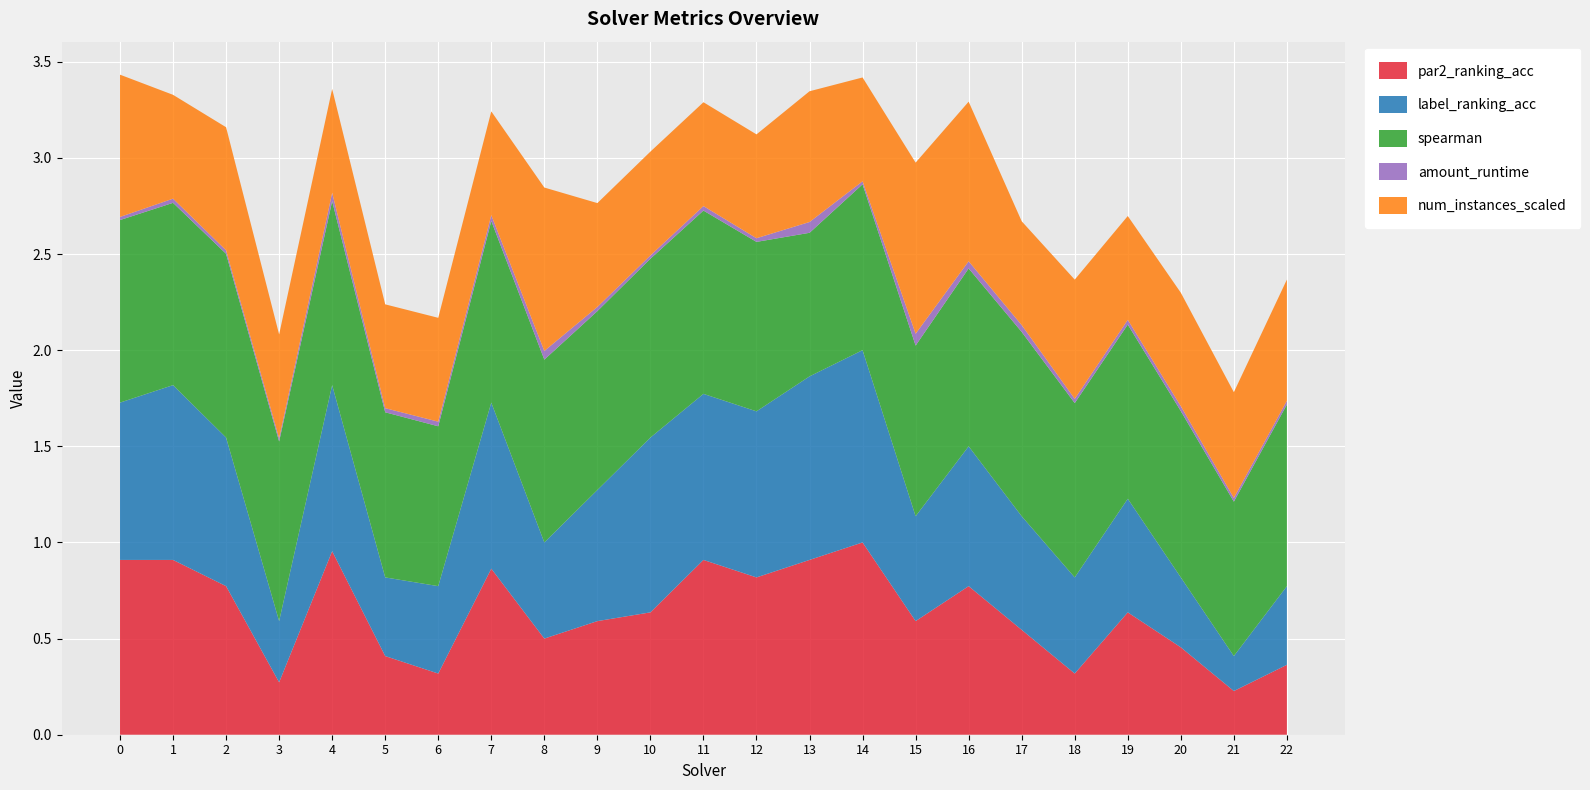

Reading left to right, extract all data points from this chart.

par2_ranking_acc: 0.9	0.9	0.8	0.3	1.0	0.4	0.3	0.9	0.5	0.6	0.6	0.9	0.8	0.9	1.0	0.6	0.8	0.5	0.3	0.6	0.5	0.2	0.4
label_ranking_acc: 0.8	0.9	0.8	0.3	0.9	0.4	0.5	0.9	0.5	0.7	0.9	0.9	0.9	1.0	1.0	0.5	0.7	0.6	0.5	0.6	0.4	0.2	0.4
spearman: 0.9	0.9	1.0	0.9	1.0	0.9	0.8	0.9	1.0	0.9	0.9	1.0	0.9	0.7	0.9	0.9	0.9	1.0	0.9	0.9	0.9	0.8	0.9
amount_runtime: 0.0	0.0	0.0	0.0	0.0	0.0	0.0	0.0	0.0	0.0	0.0	0.0	0.0	0.1	0.0	0.1	0.0	0.0	0.0	0.0	0.0	0.0	0.0
num_instances_scaled: 0.7	0.5	0.6	0.5	0.5	0.5	0.5	0.5	0.8	0.5	0.5	0.5	0.5	0.7	0.5	0.9	0.8	0.5	0.6	0.5	0.6	0.6	0.6